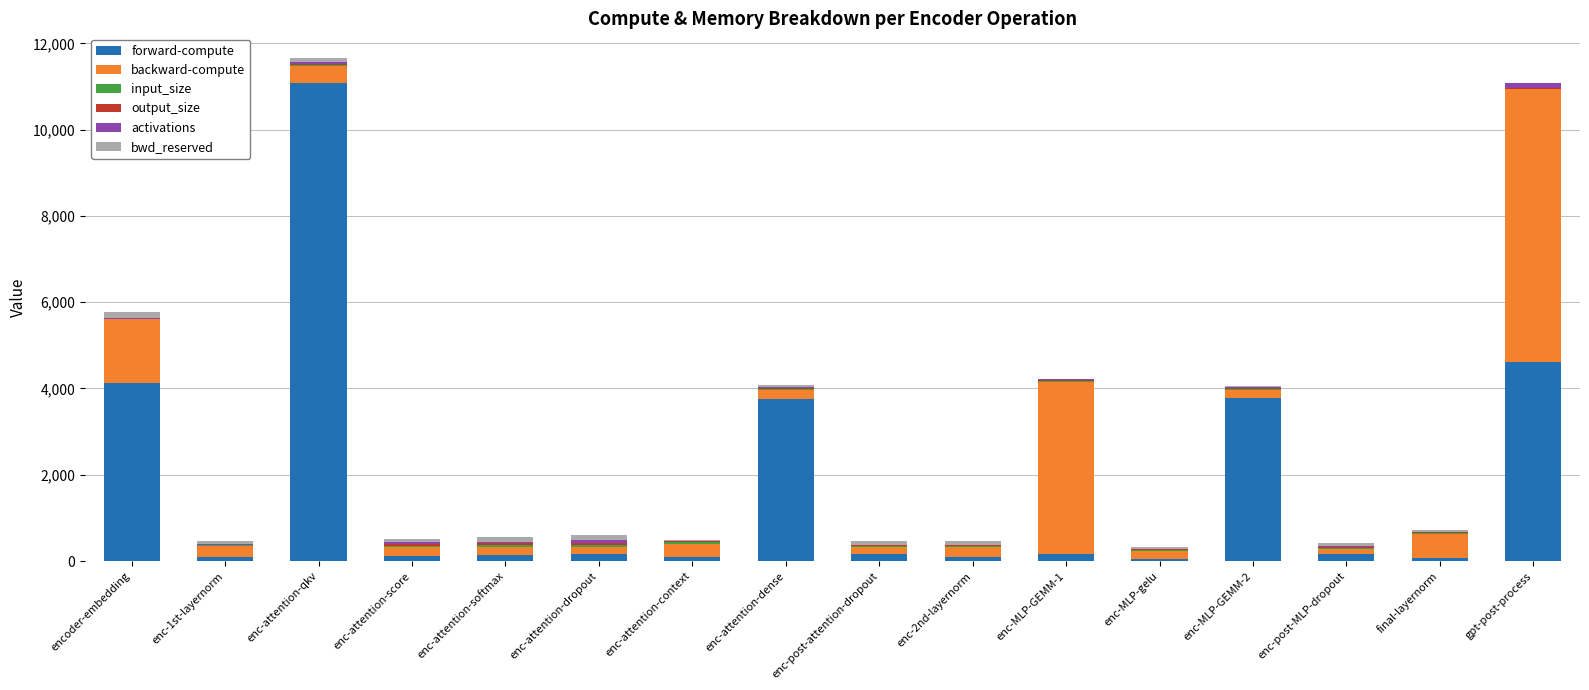

How many series are shown in this chart?

6